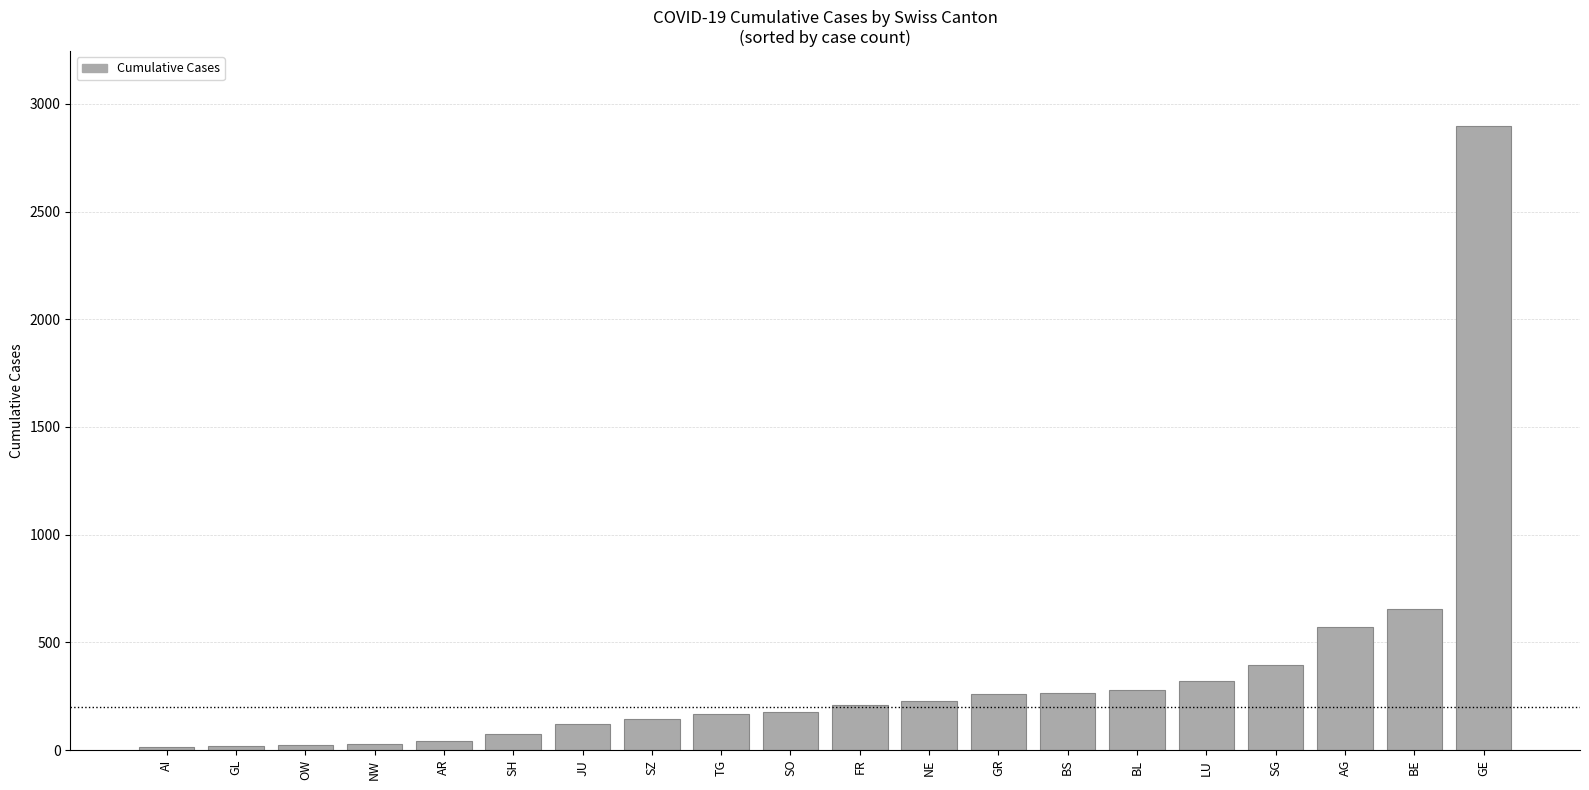

How many series are shown in this chart?

1